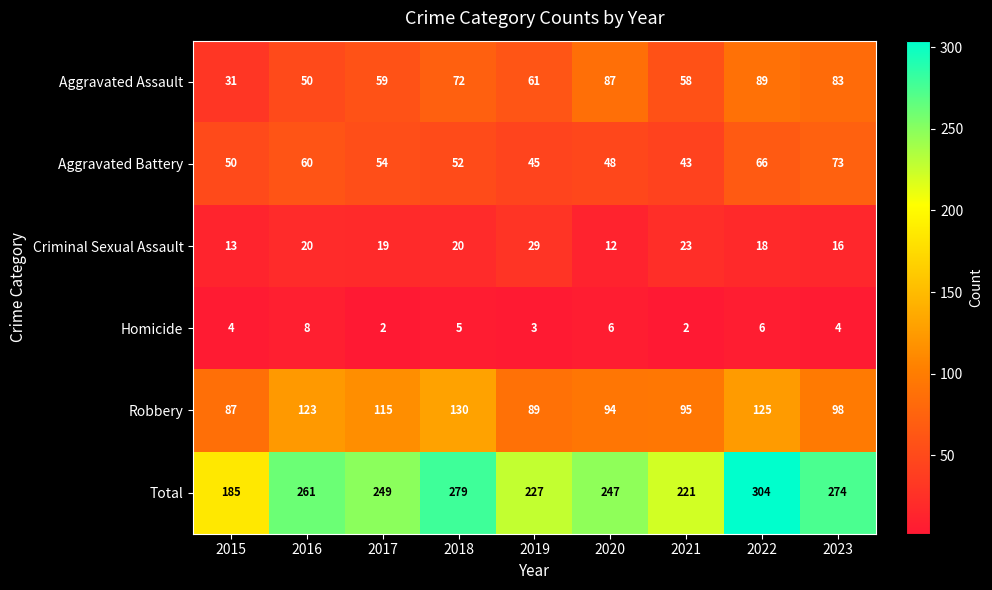

List the series in order of their peak value, lowest first.

Homicide, Criminal Sexual Assault, Aggravated Battery, Aggravated Assault, Robbery, Total